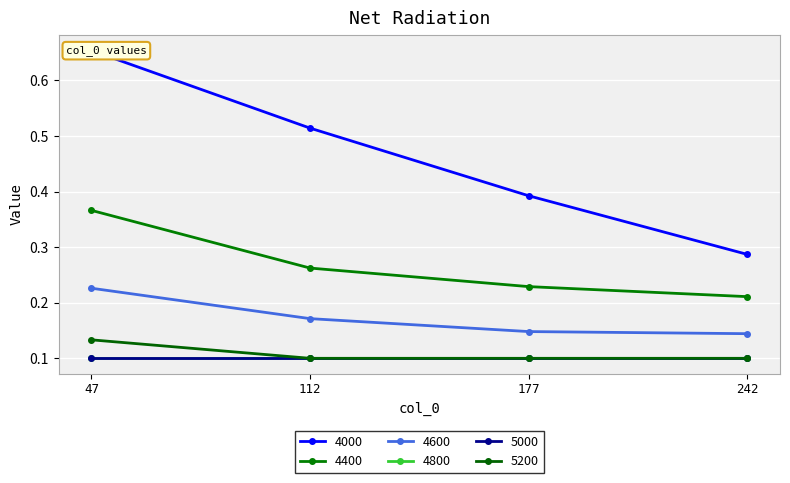

What is the difference between the maximum and second lowest values in the 4400 series?

0.1